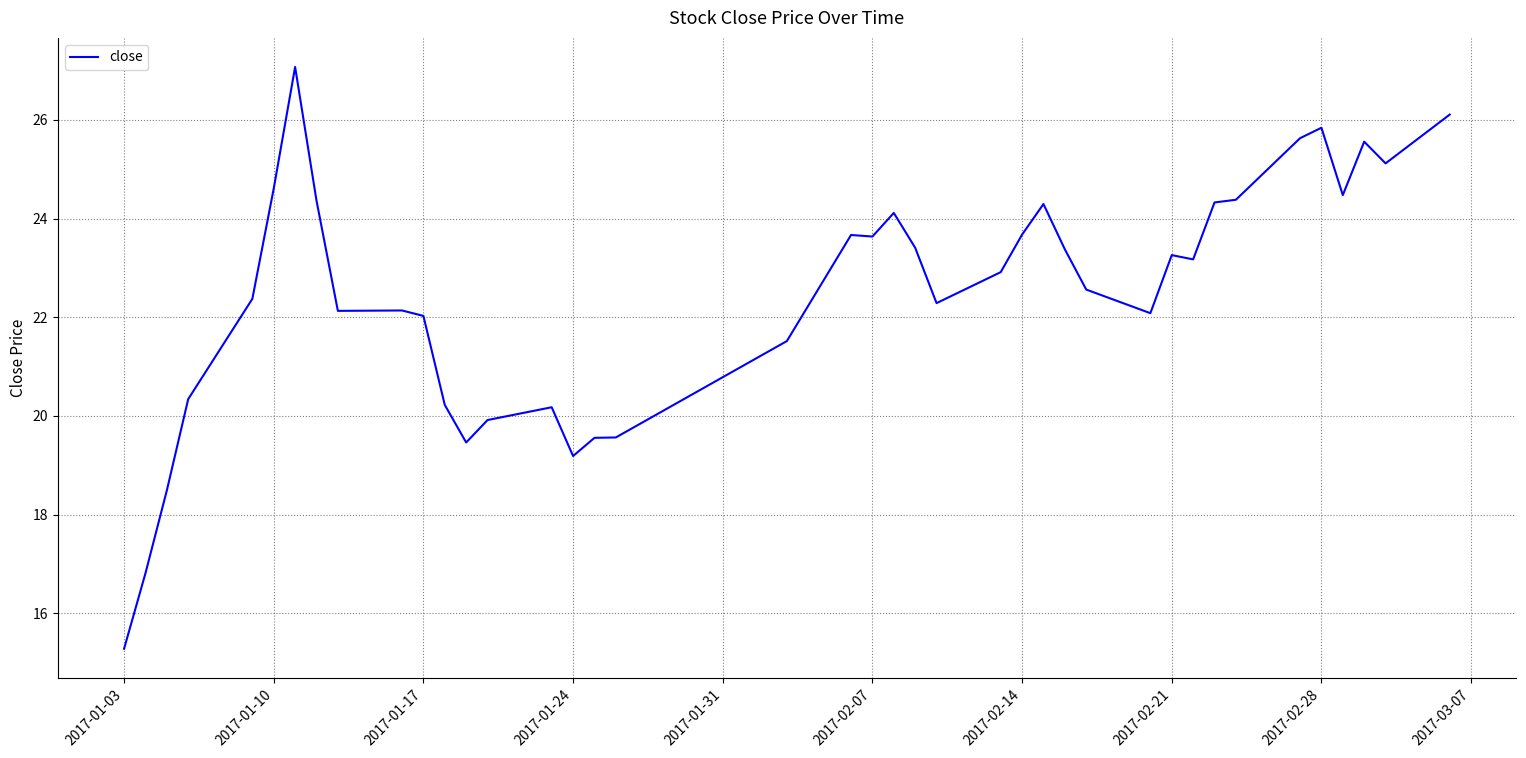

How many series are shown in this chart?

1